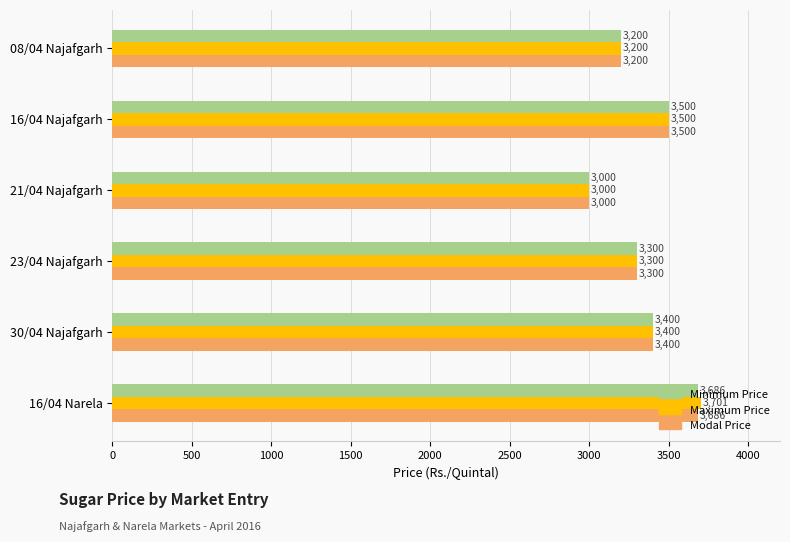

Which category has the highest value across all series?

16/04 Narela